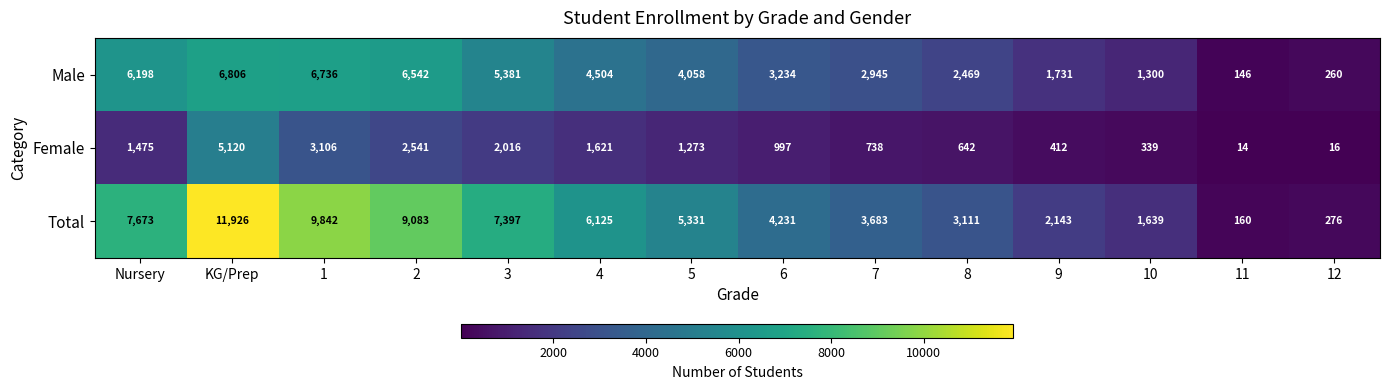

Which category has the lowest value in the Male series?

11